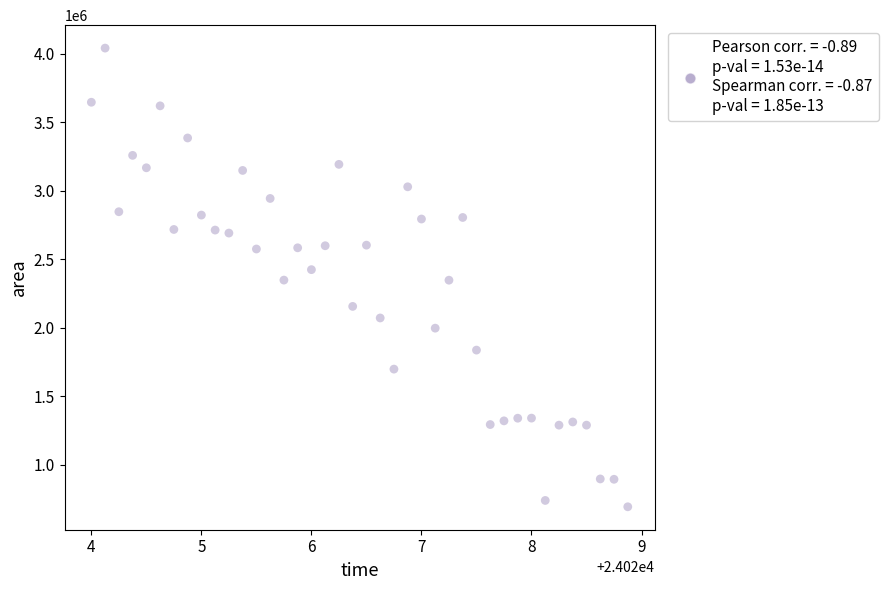

What is the range of Y values (max minus min)?

3346250